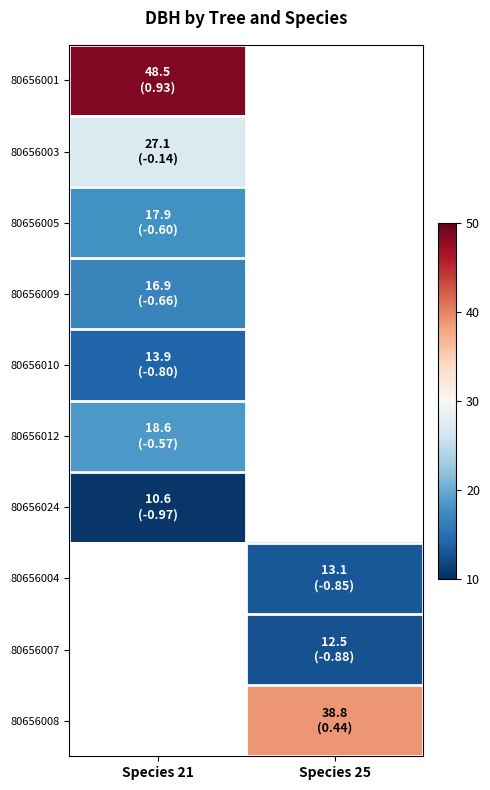

How many values in 80656024 are below zero?

1